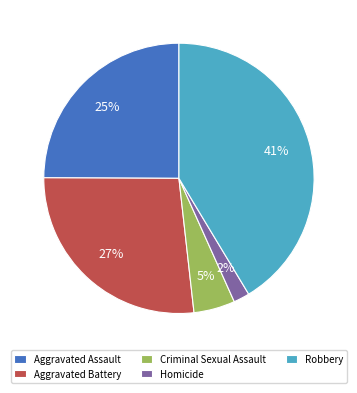

To the nearest percent, what is the difference between the Aggravated Assault and Homicide slice percentages?

23%